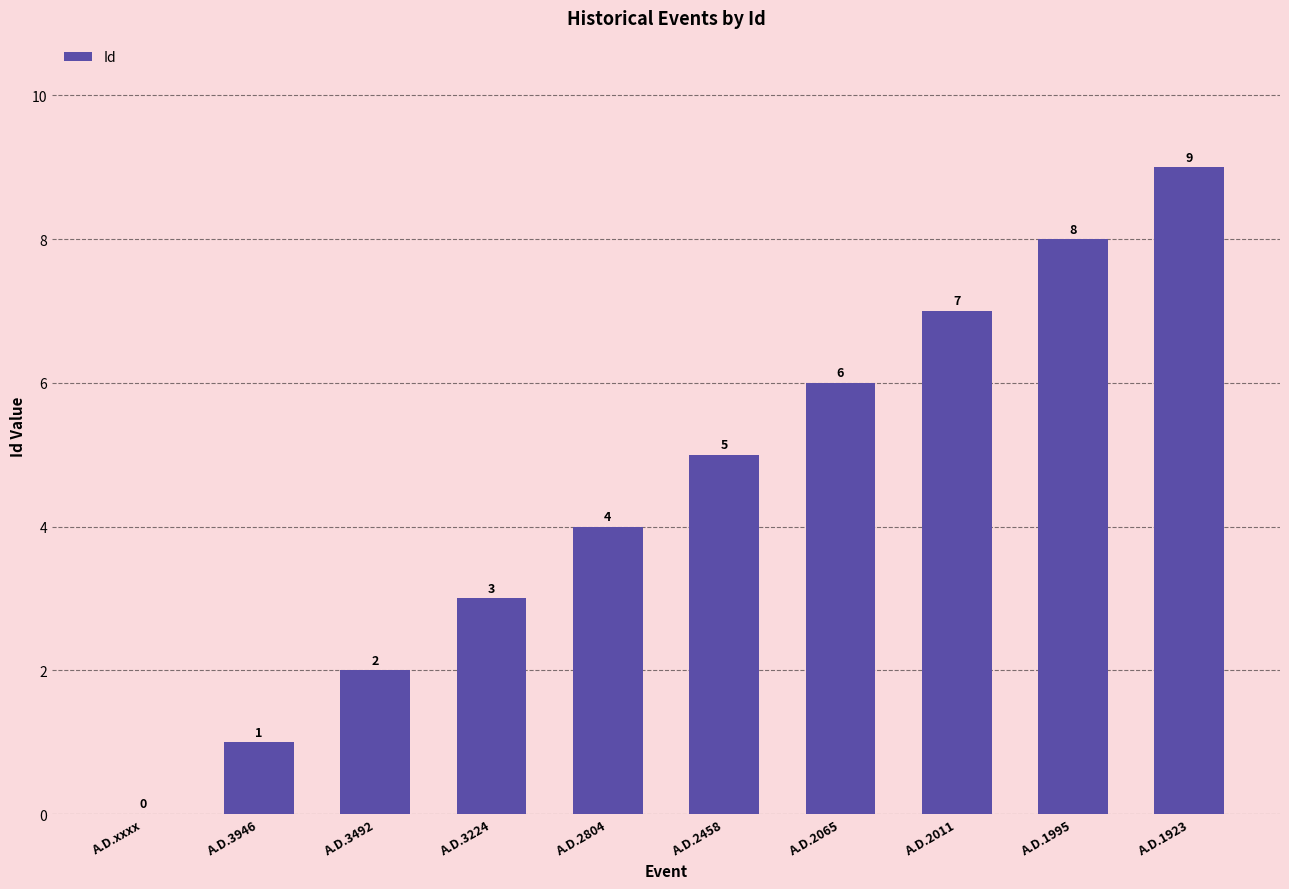

True or false: the data shows 3 at A.D.3224.

True